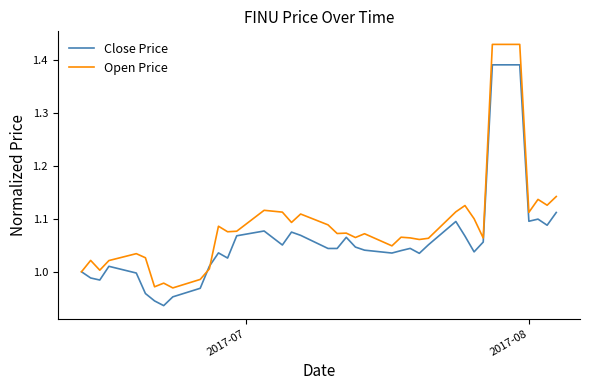

What are all the series names shown in the legend?

Close Price, Open Price